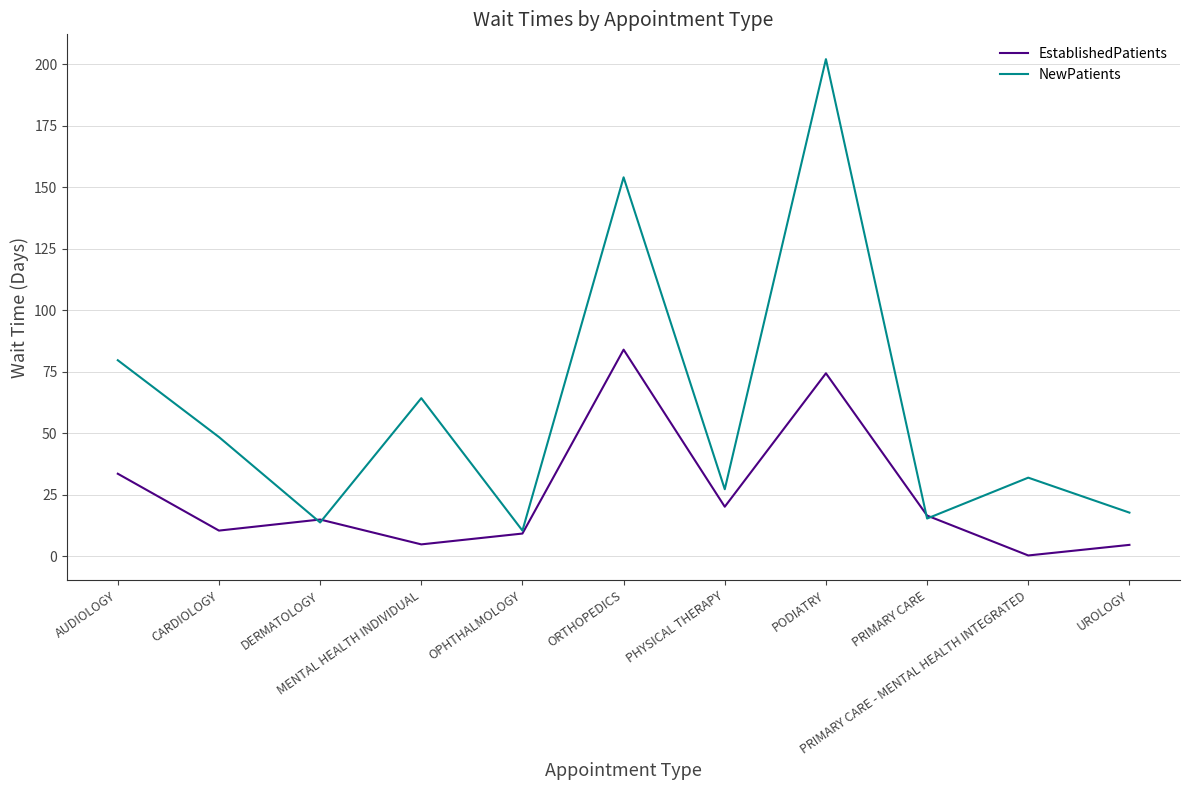

At which label does EstablishedPatients reach its minimum?

PRIMARY CARE - MENTAL HEALTH INTEGRATED